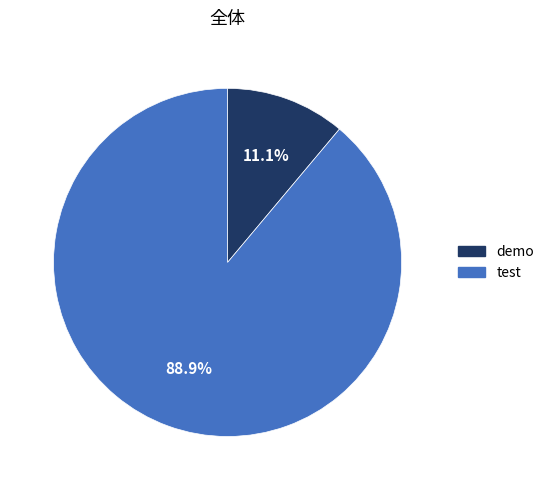

What is the total percentage of test and demo?

100.0%